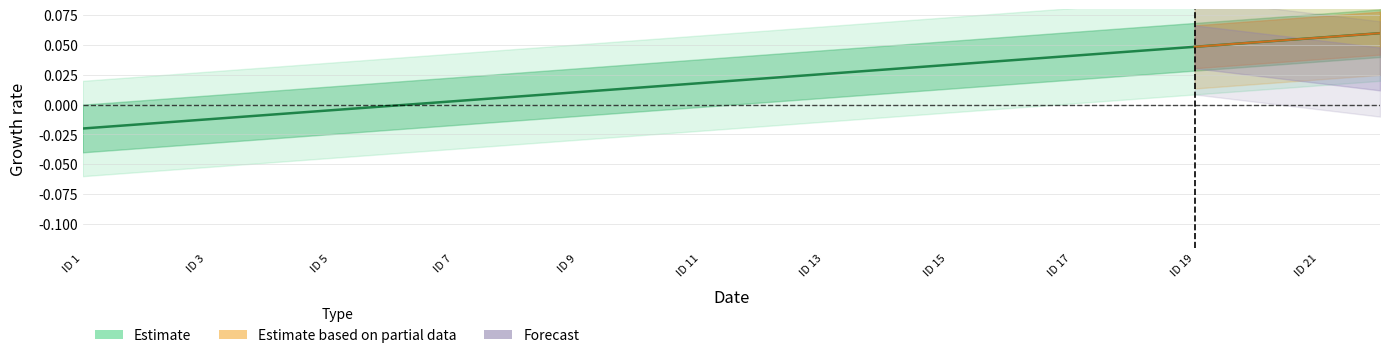

At which category does the chart reach its peak across all series?

22